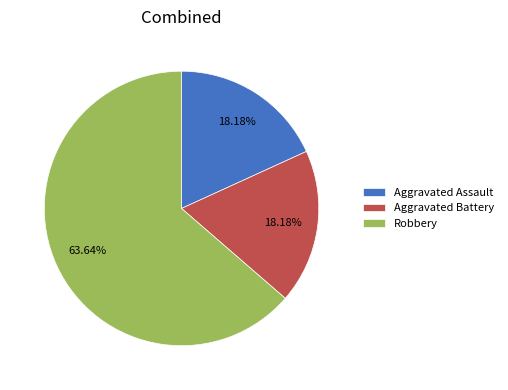

Which category has the biggest portion of the pie?

Robbery